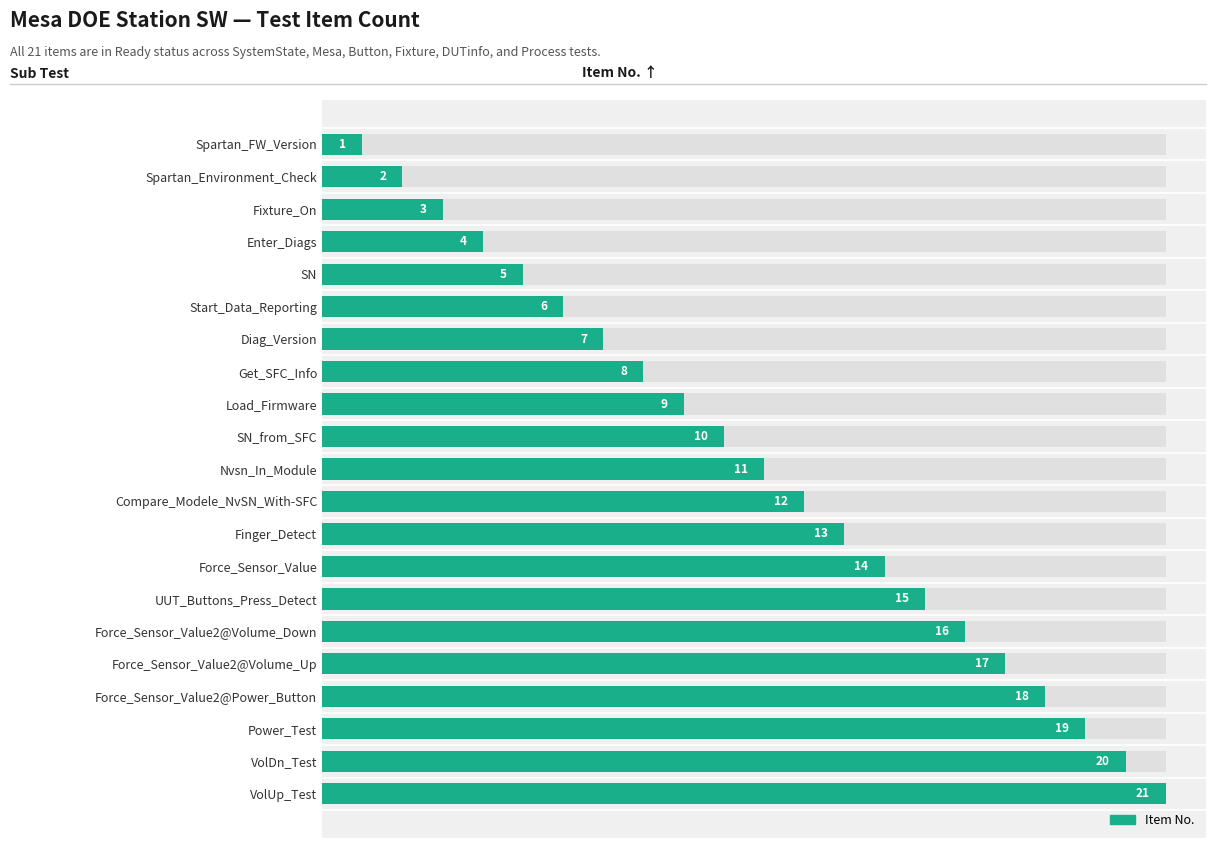

True or false: the data shows 2 at Diag_Version.

False